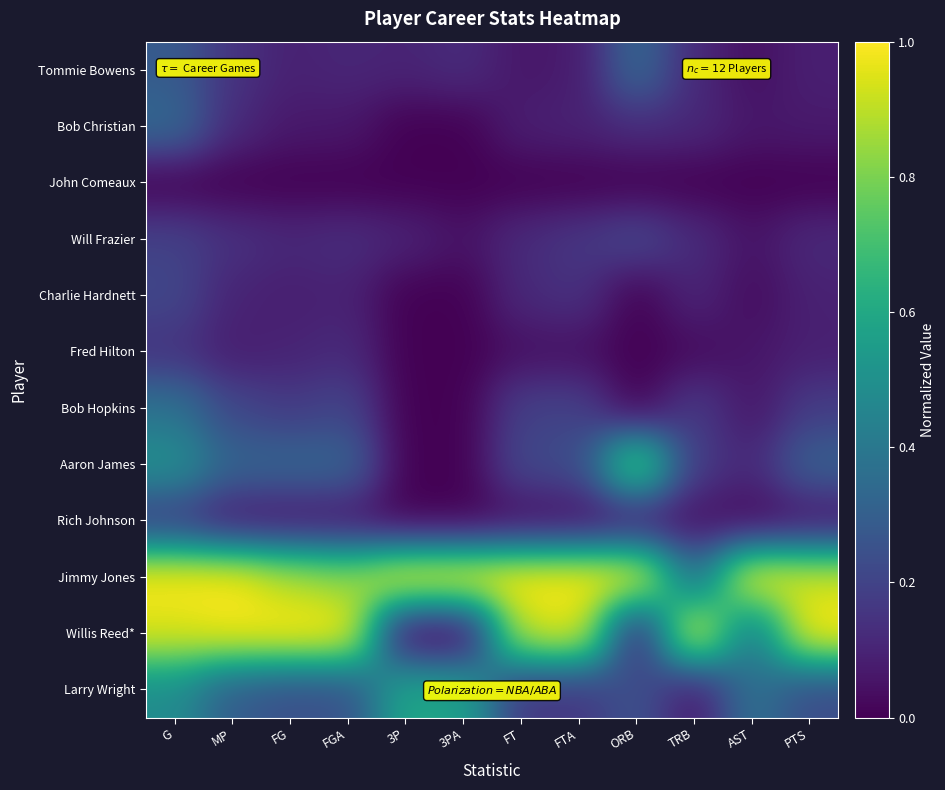

What is the total value across all series at G?

4.7